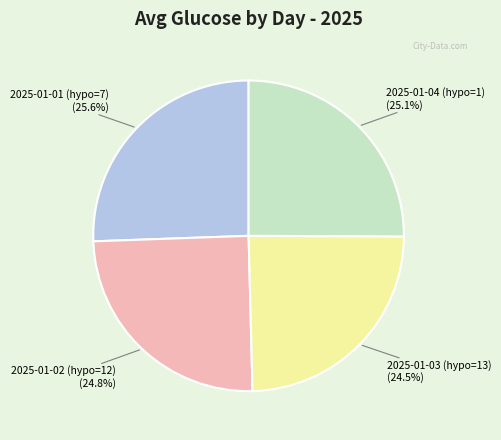

Which slice is the largest?

2025-01-01 (hypo=7)